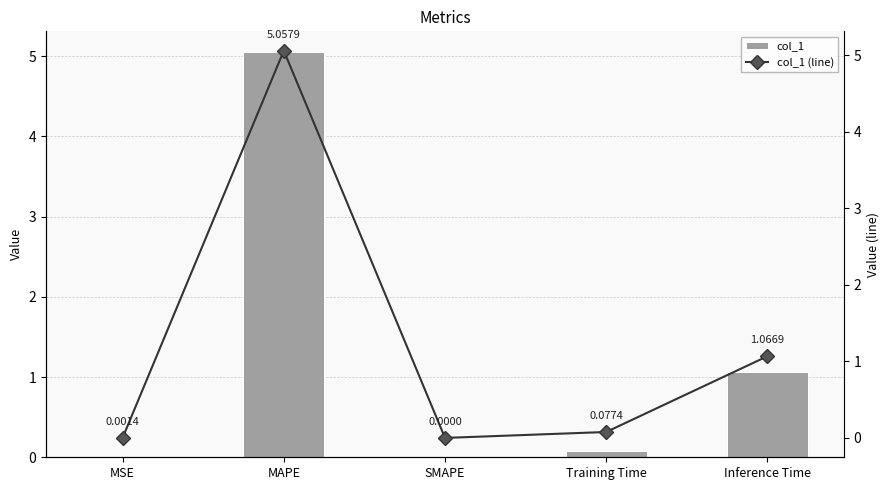

Is it true that col_1 equals 0.0 at MSE?

True